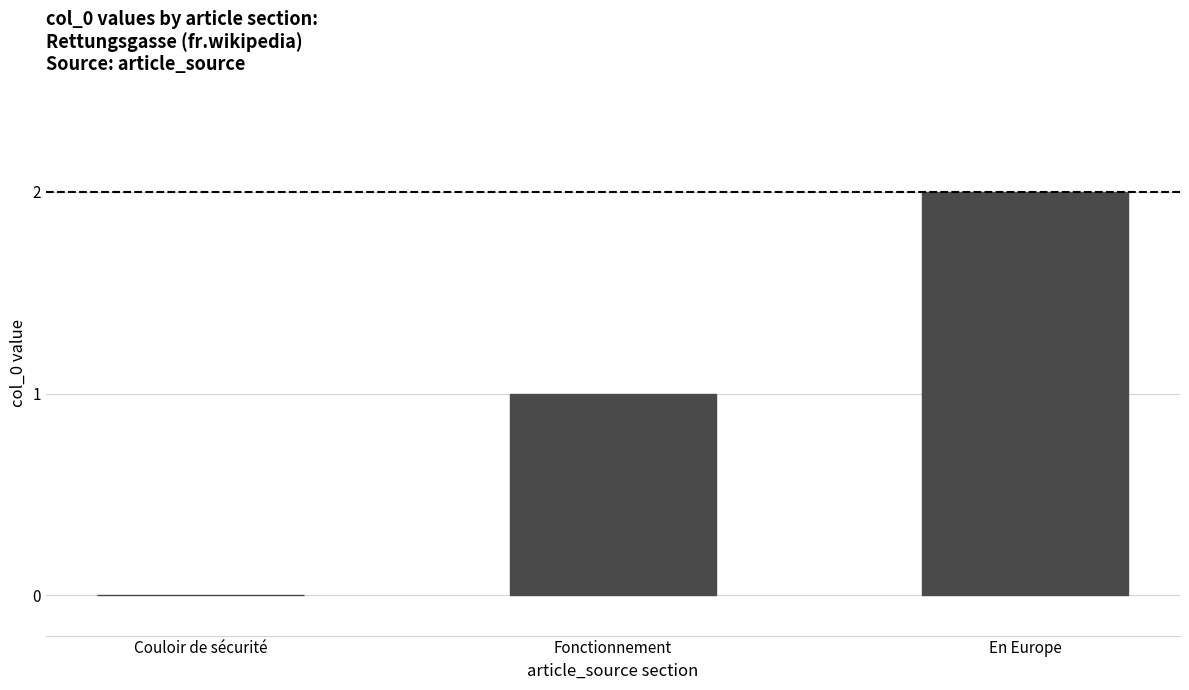

Read the value at En Europe.

2